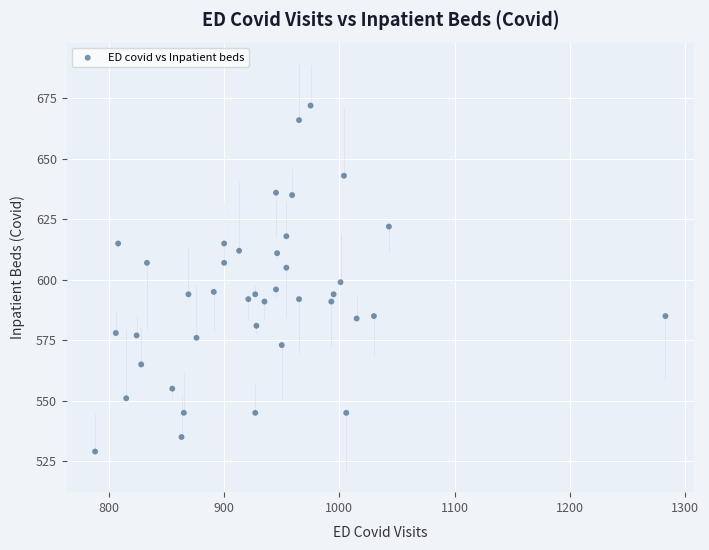

What is the range of X values (max minus min)?

495